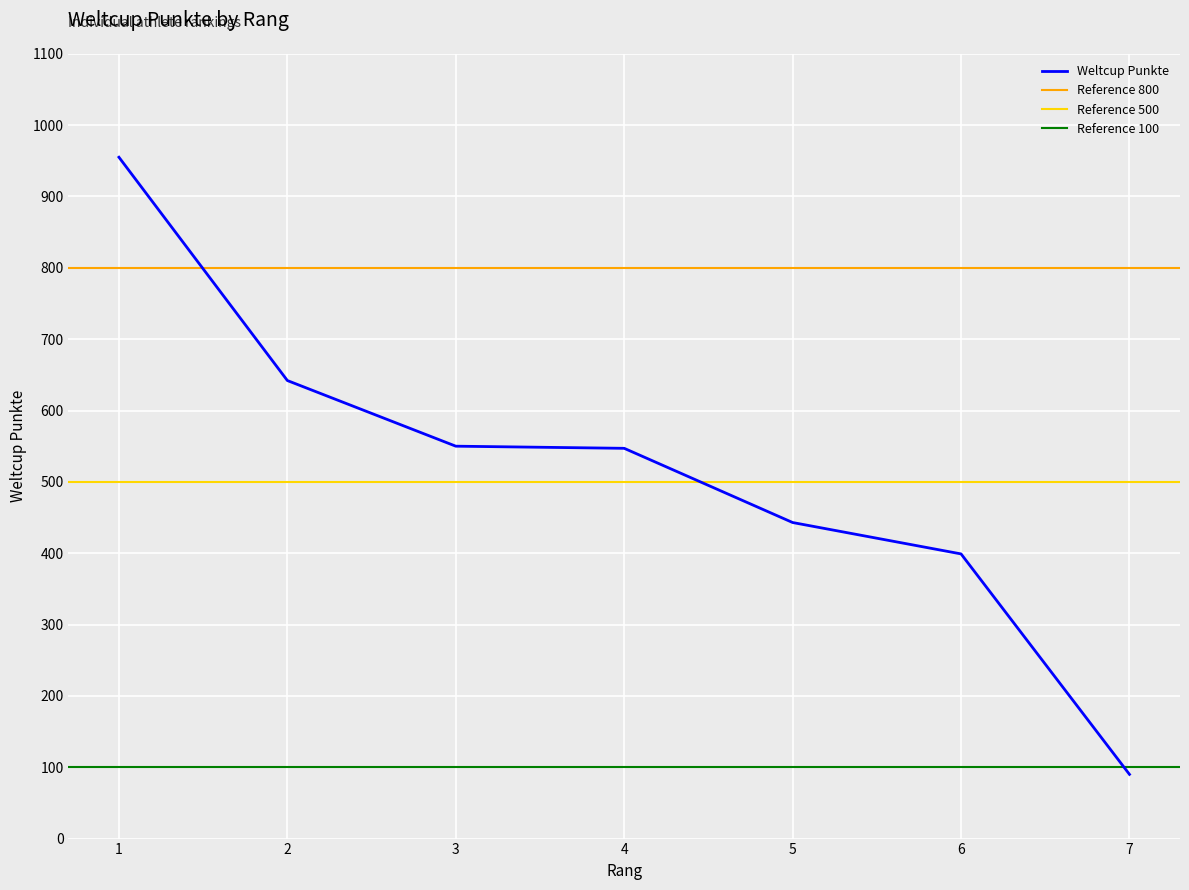

List the labels in order of value, largest first.

1, 2, 3, 4, 5, 6, 7